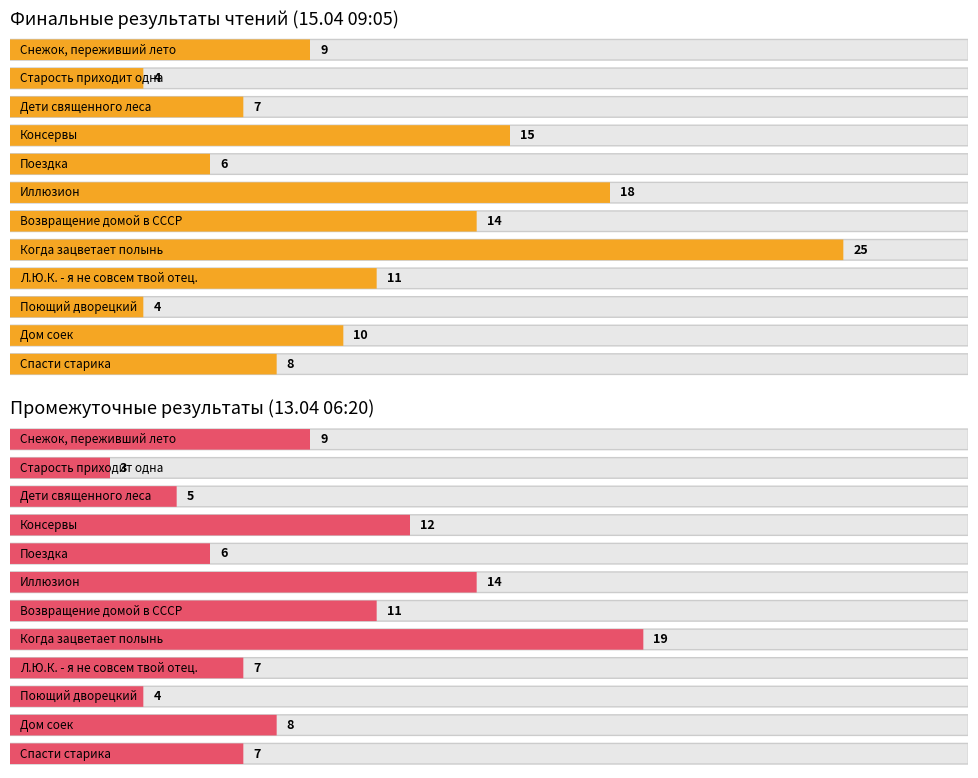

What is the value of the 2nd bar from the left?

4